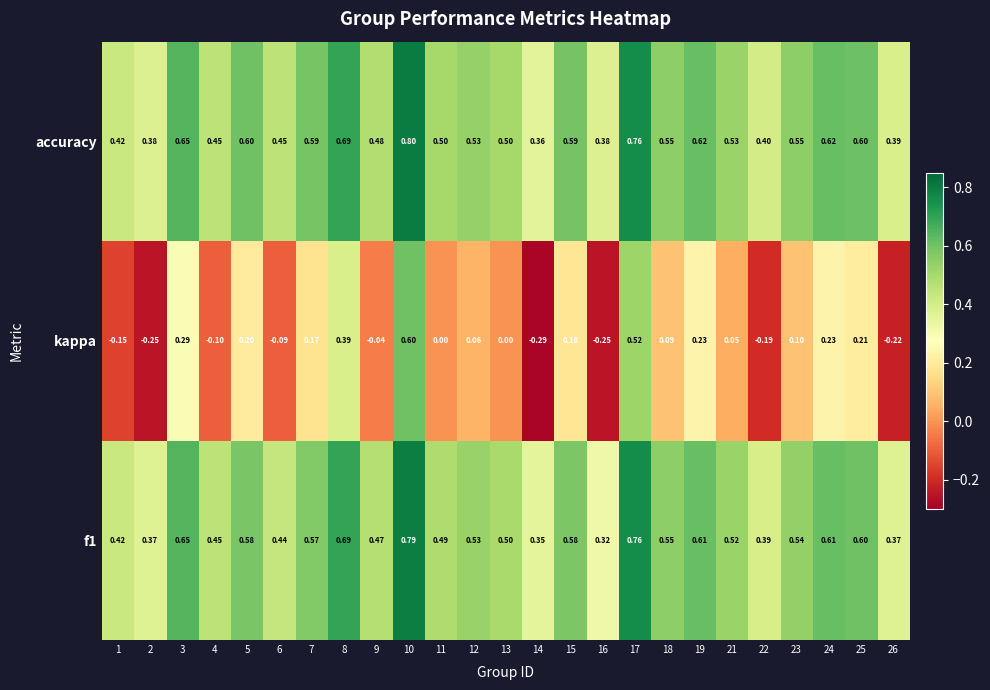

Which series has the widest spread of values?

kappa